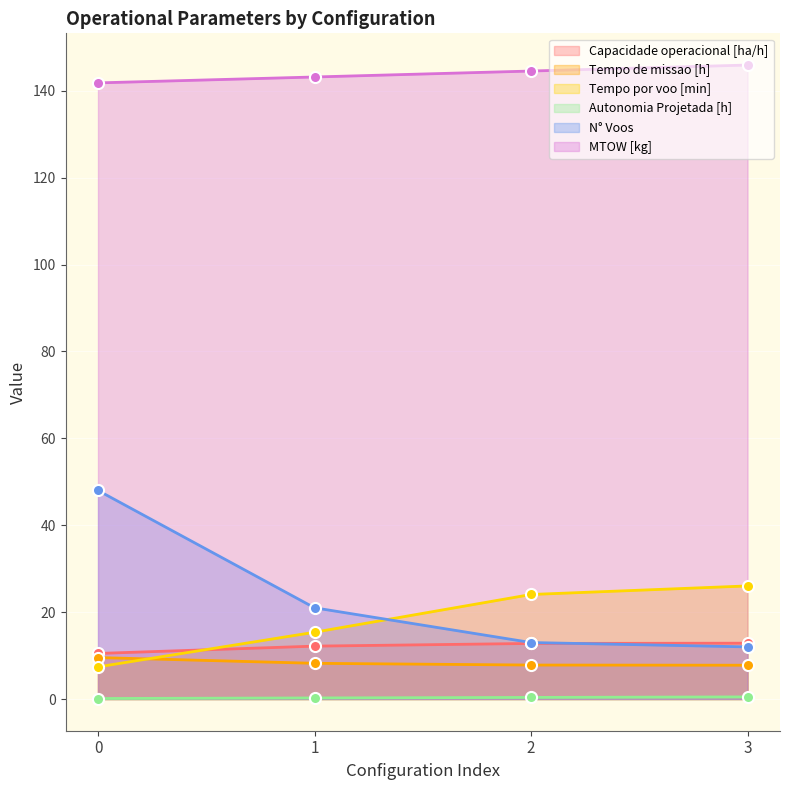

Is it true that Tempo de missao [h] equals 8.2 at 1?

True